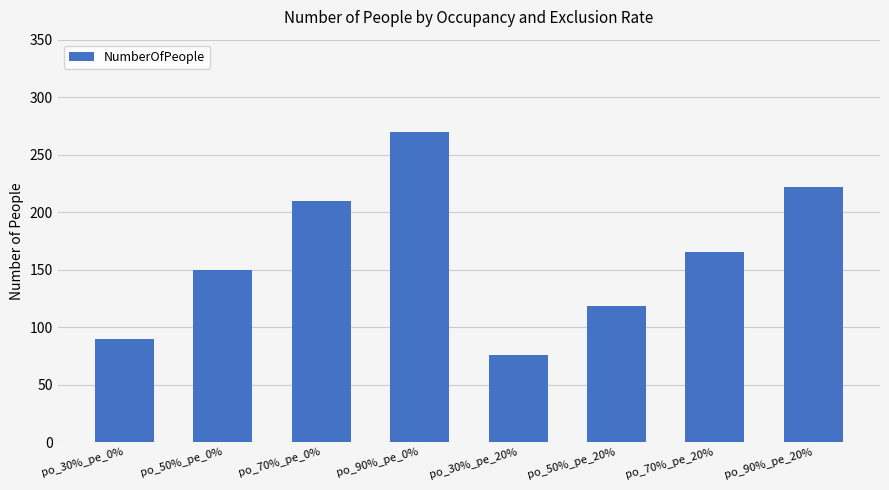

What is the average value?

163